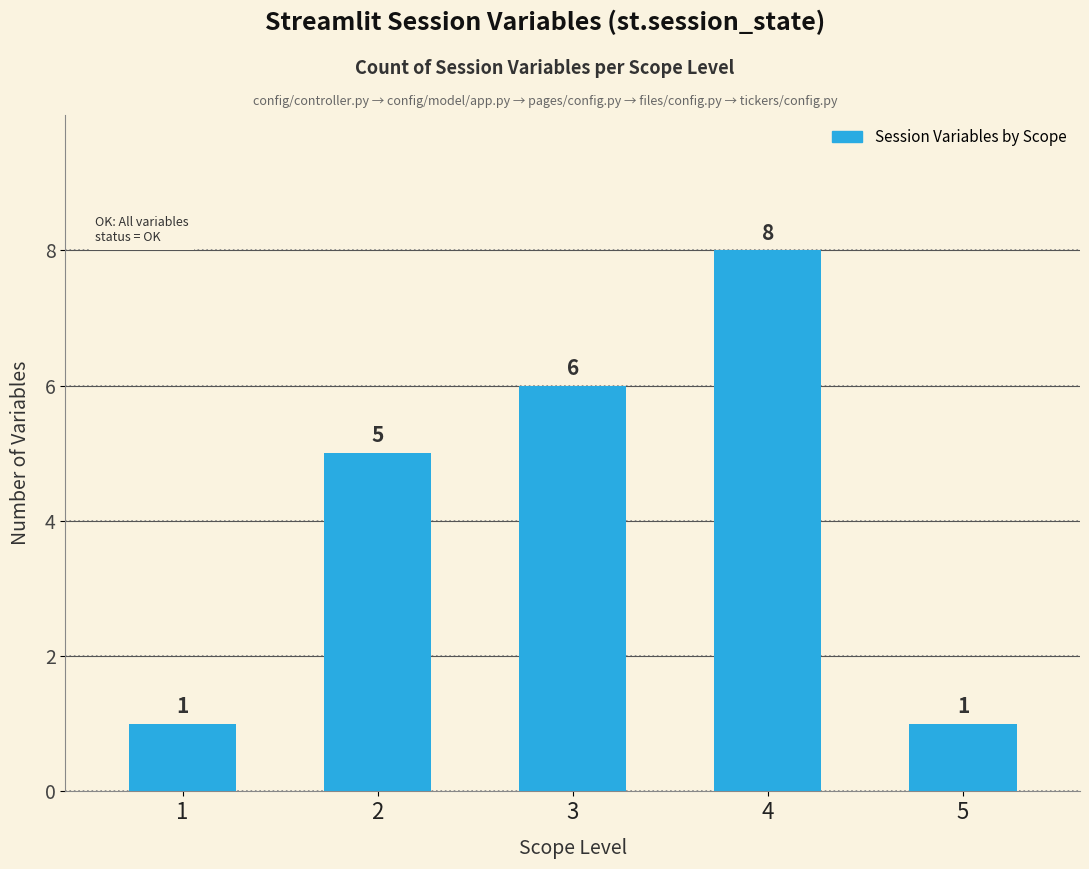

True or false: the data shows 6 at 3.

True